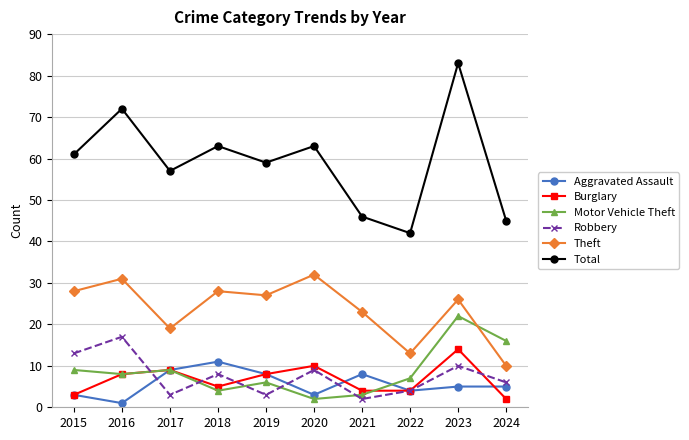

What is the maximum value shown in the chart?

83